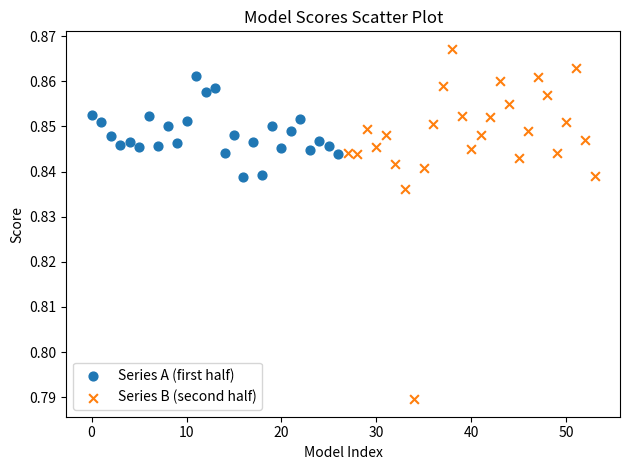

Which series has the widest spread of Y values?

Series B (second half)